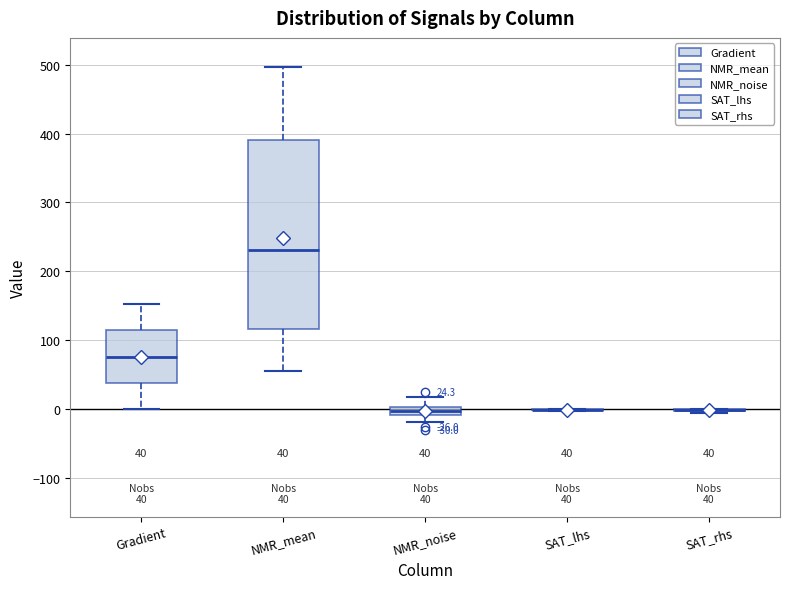

Which box is the tallest, from its lower edge to its upper edge?

NMR_mean